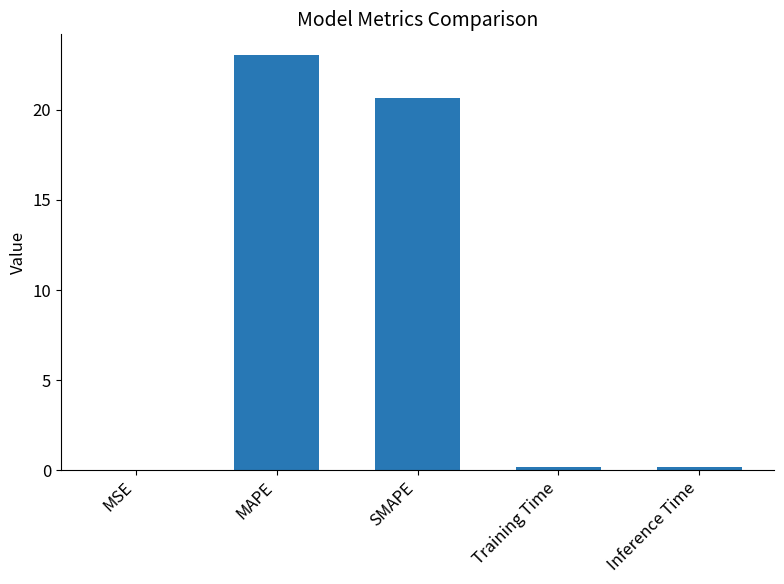

Between MSE and MAPE, which is larger?

MAPE